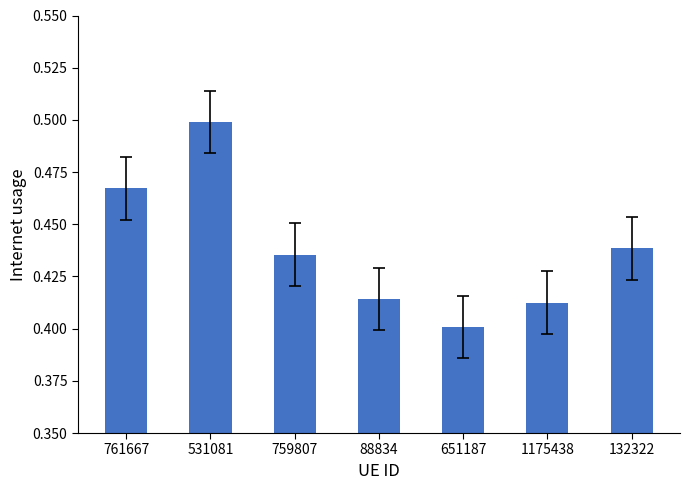

List the labels in order of value, smallest first.

651187, 1175438, 88834, 759807, 132322, 761667, 531081